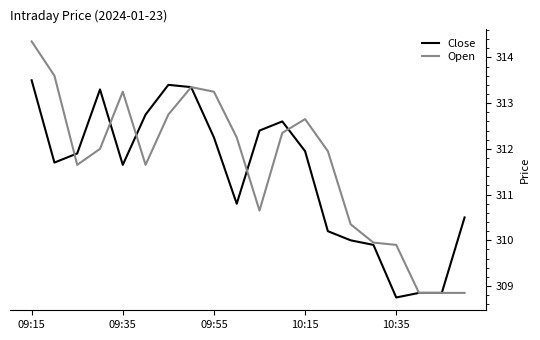

How many values in the Open series are below 312?

10